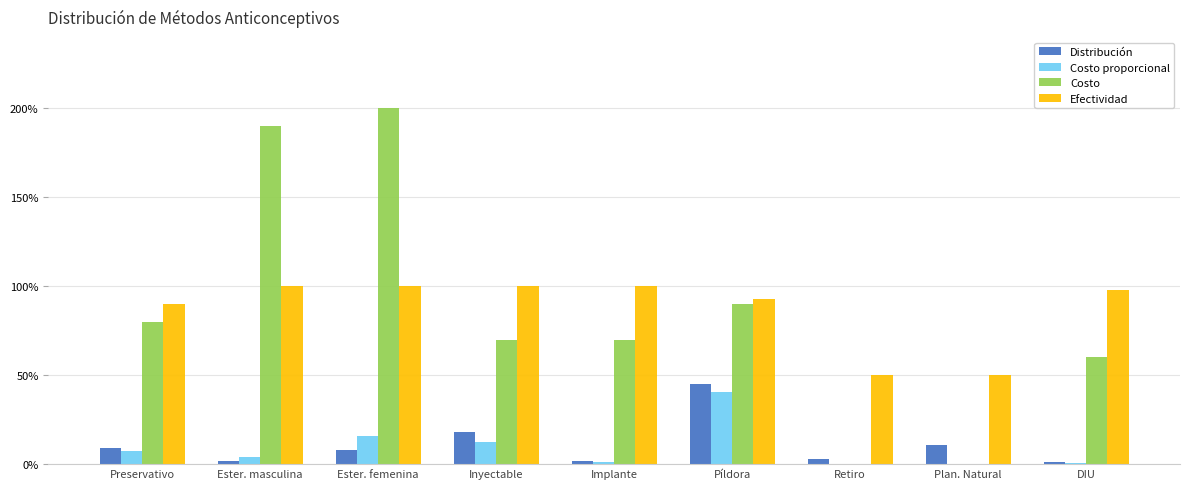

Which series has the largest total across all categories?

Efectividad